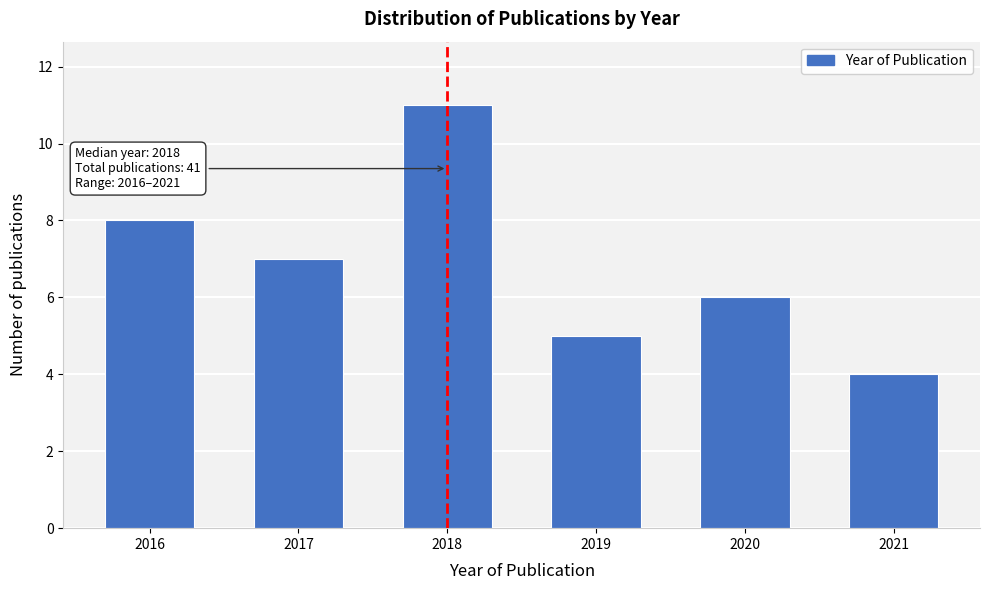

Reading left to right, list all the values displayed in this chart.

2016=8	2017=7	2018=11	2019=5	2020=6	2021=4